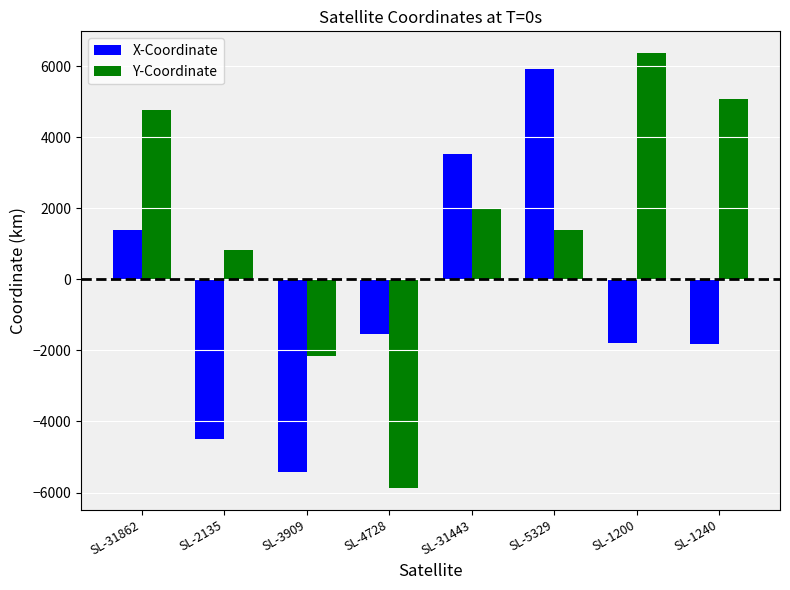

What is the label of the 1st bar from the right?

SL-1240